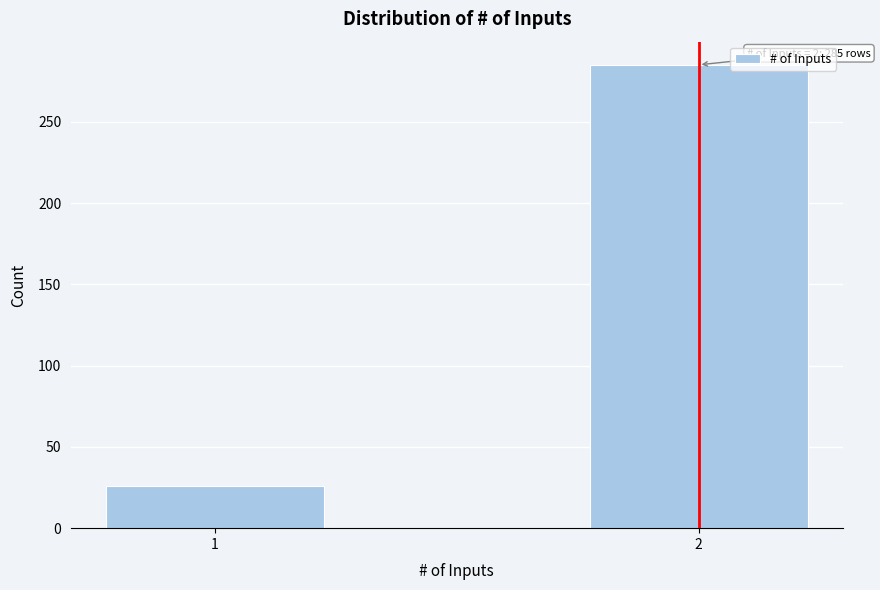

Reading left to right, transcribe all the data shown in this chart.

1=26	2=285